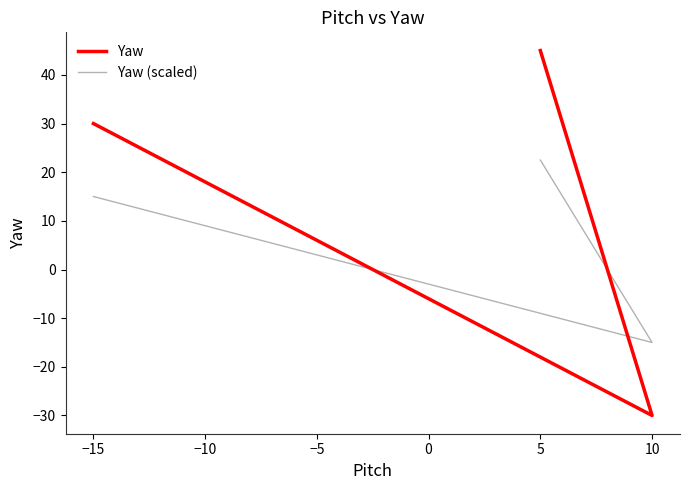

What is the minimum value shown in the chart?

-30.0